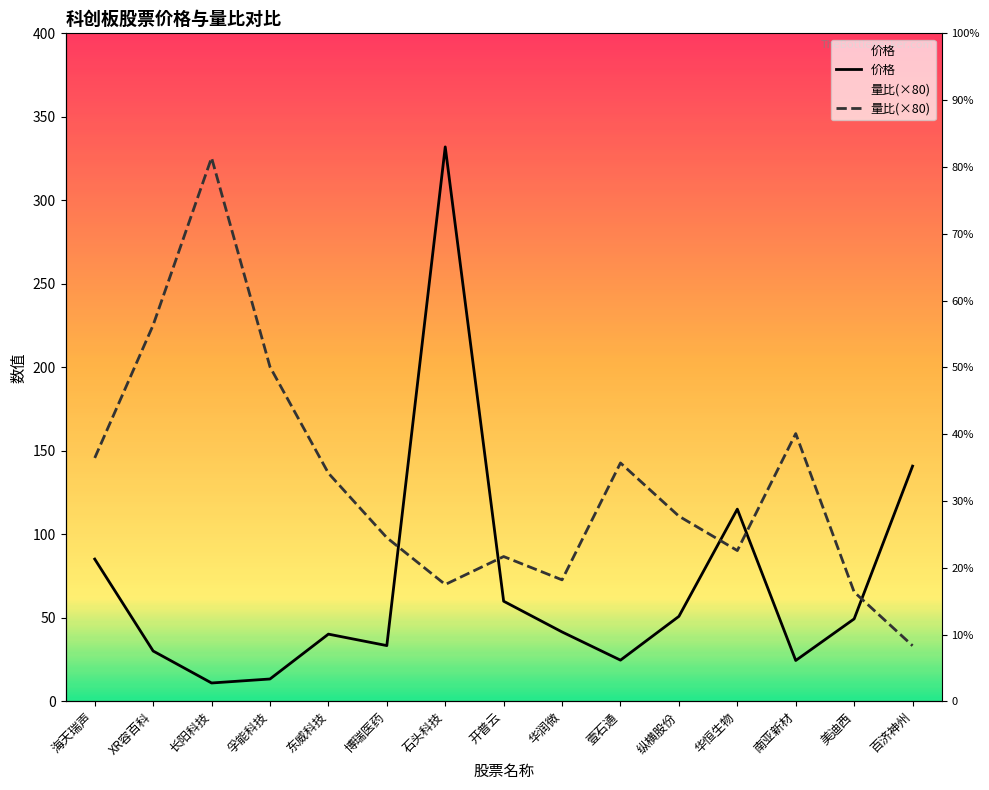

Where do 价格 and 量比 first cross each other?

博瑞医药 and 石头科技